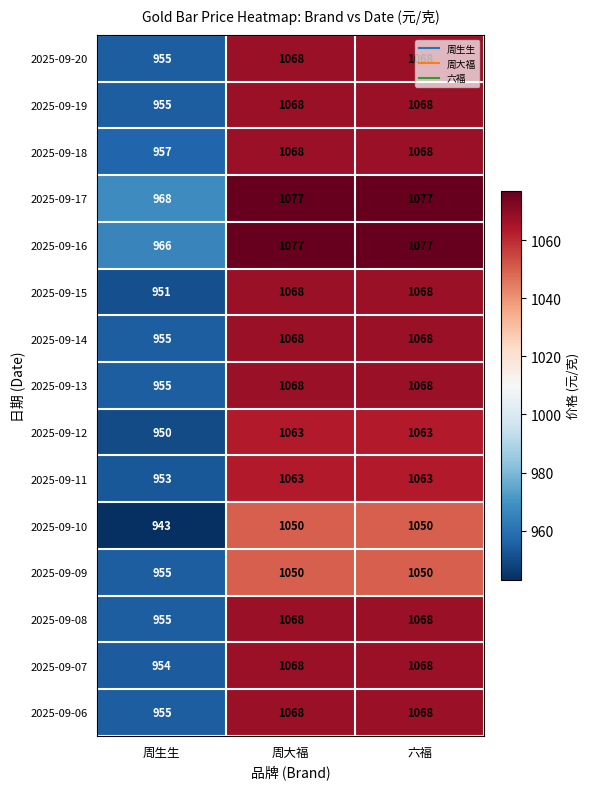

Which series has the largest range (max minus min)?

2025-09-15